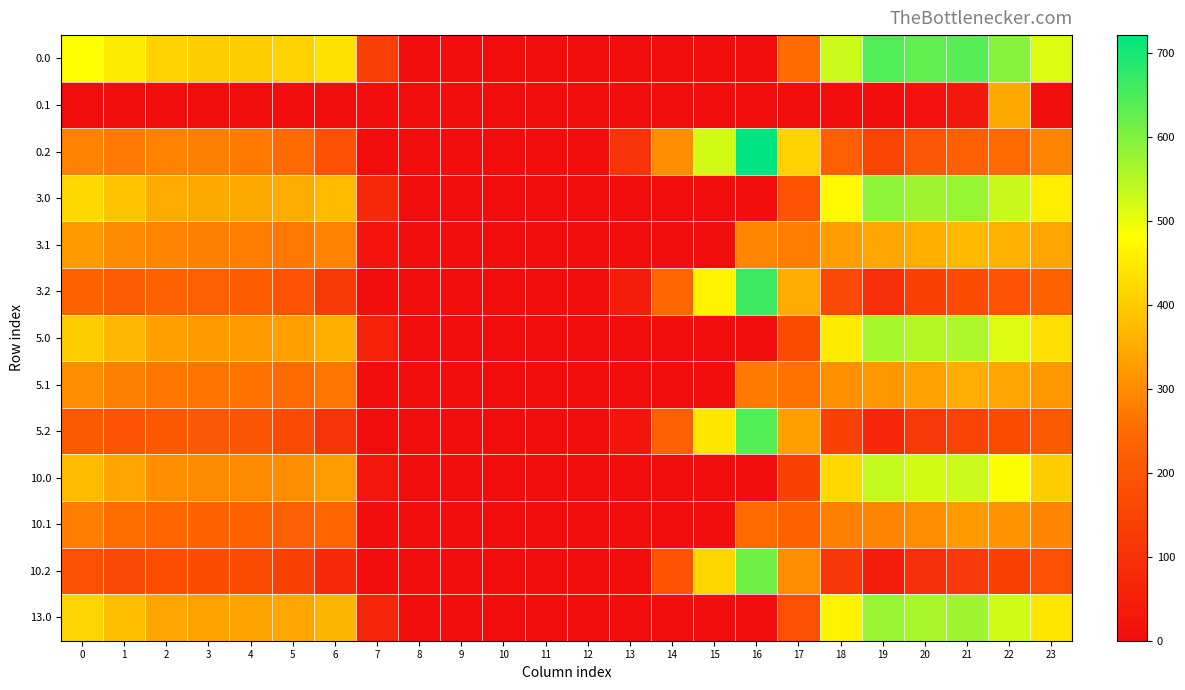

At how many categories does at least one series exceed 60?

19